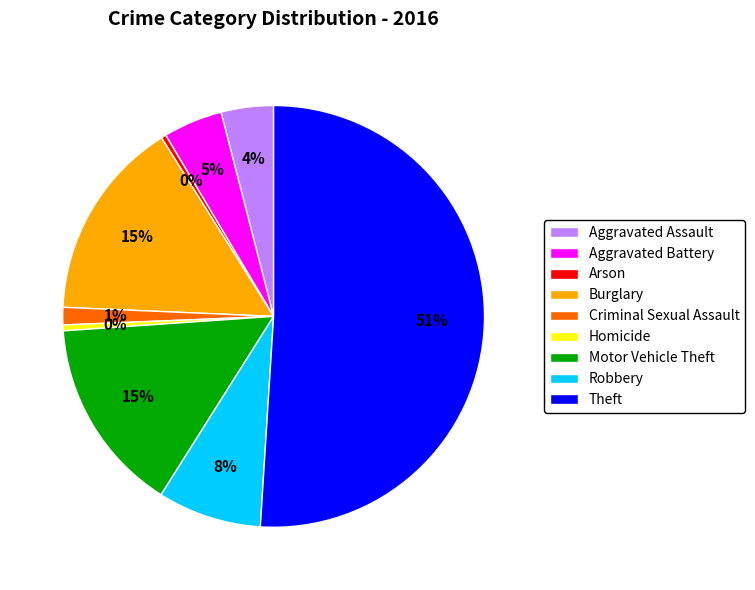

What is the largest slice in the pie chart?

Theft